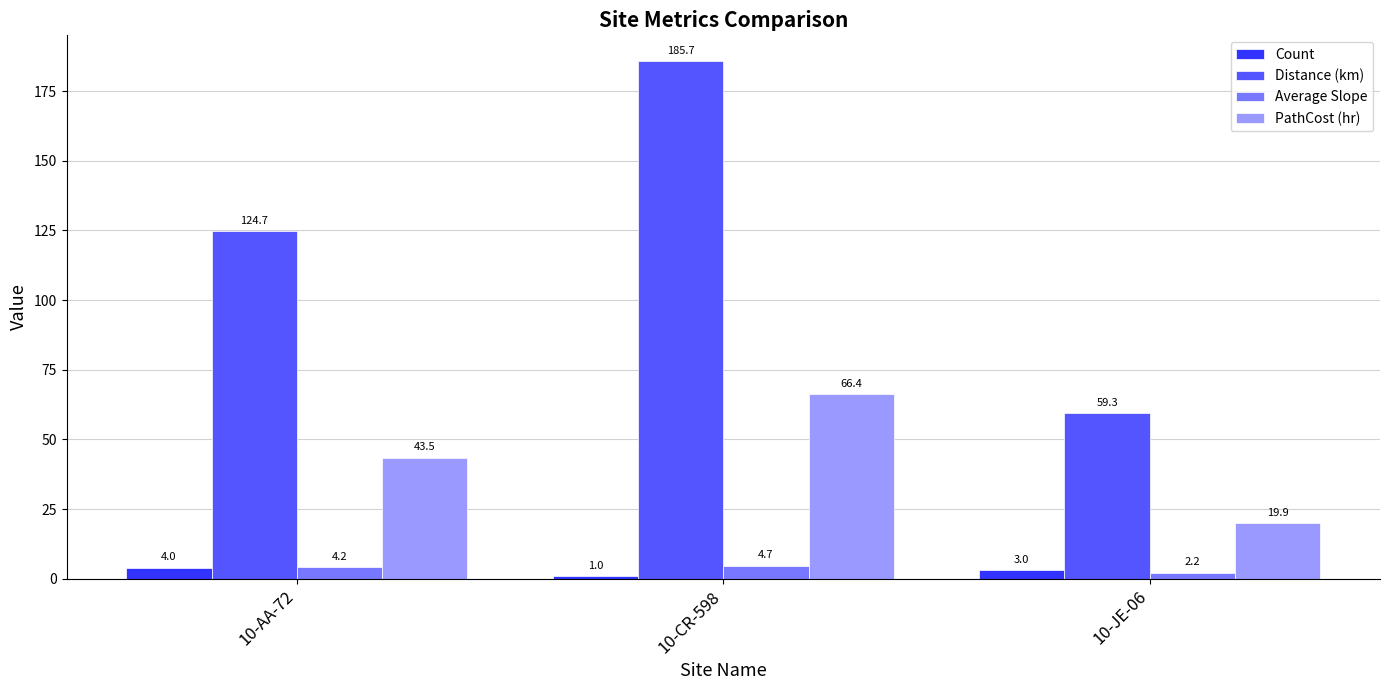

Which series has the widest spread of values?

Distance (km)